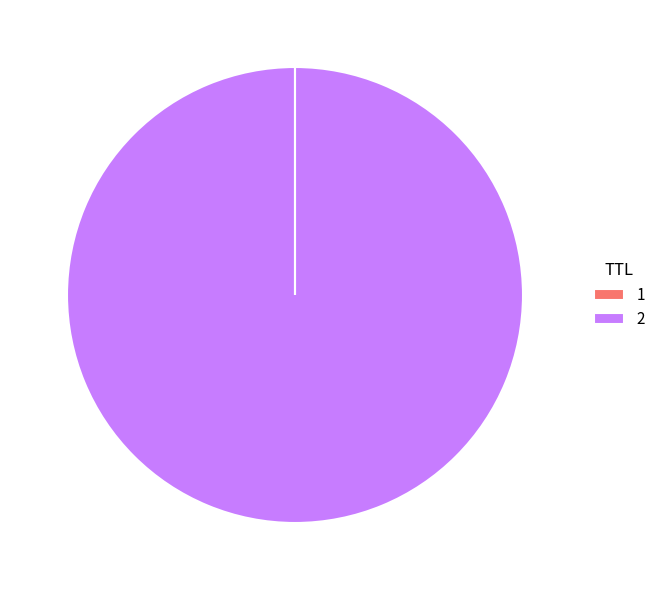

Is there any slice that represents more than half of the pie?

Yes